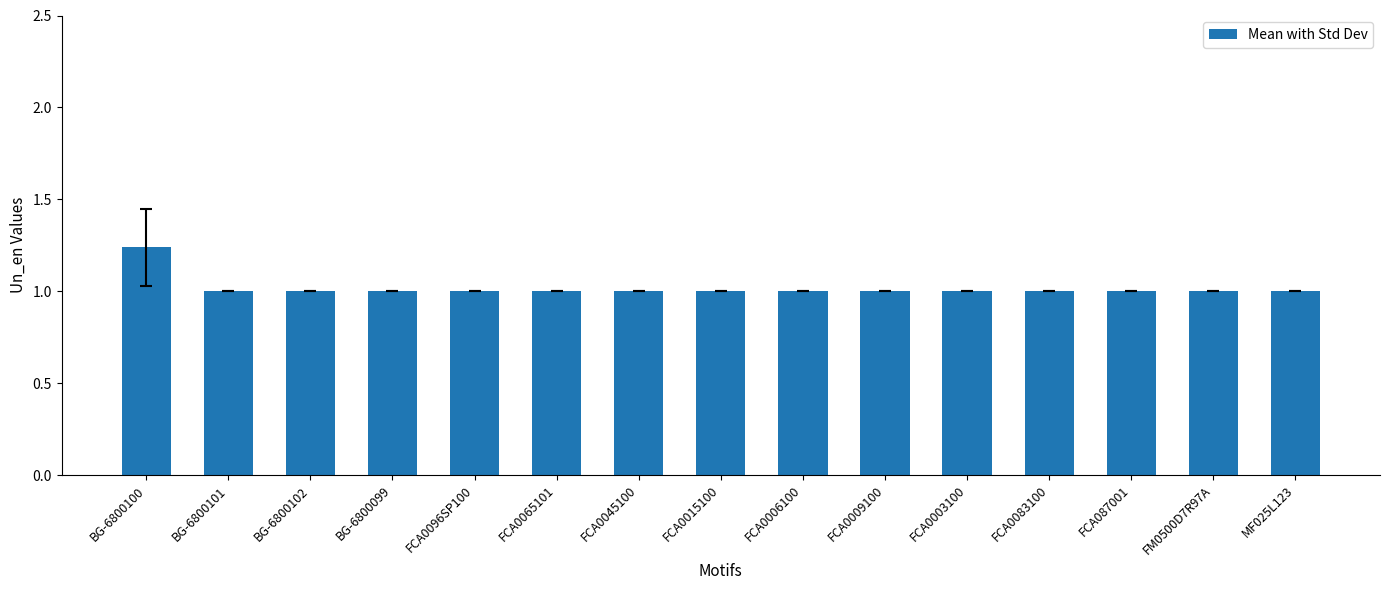

Count the number of data series in this chart.

1